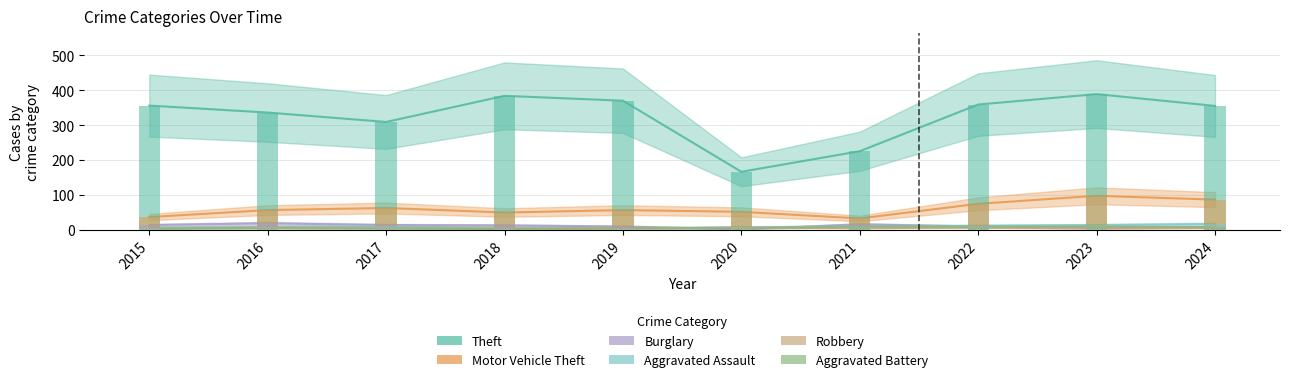

Is the value of Burglary at 2017 greater than the value of Aggravated Battery at 2021?

Yes